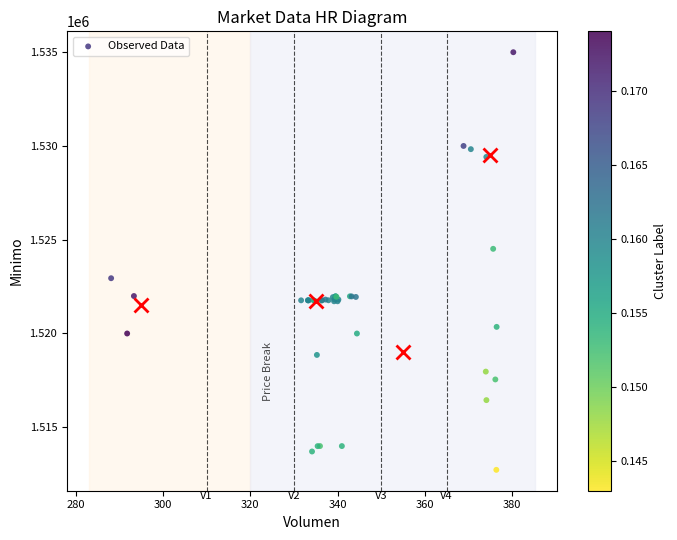

What Y value in the scatter plot is closest to 1523862?

1524513